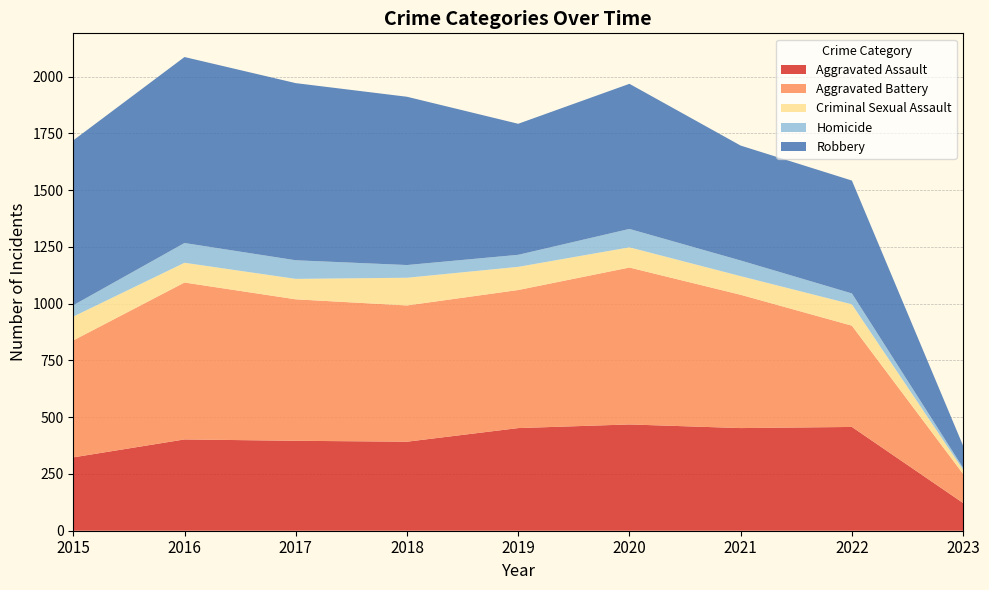

Reading left to right, transcribe all the data shown in this chart.

Aggravated Assault: 323	402	396	392	452	468	452	457	122
Aggravated Battery: 515	691	623	600	608	691	587	446	128
Criminal Sexual Assault: 105	87	90	122	102	89	82	94	18
Homicide: 50	87	82	56	53	81	69	48	9
Robbery: 726	819	780	741	577	639	506	497	97